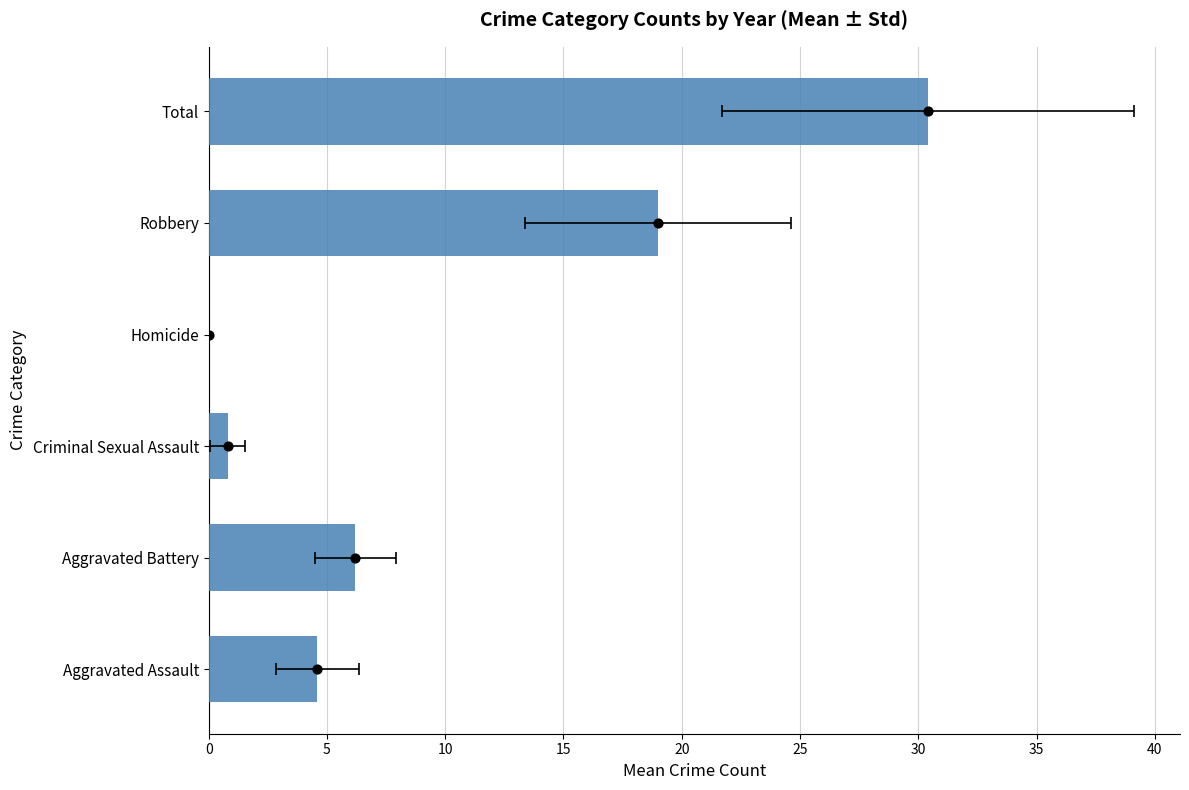

At which category is the sum across all series the highest?

Total